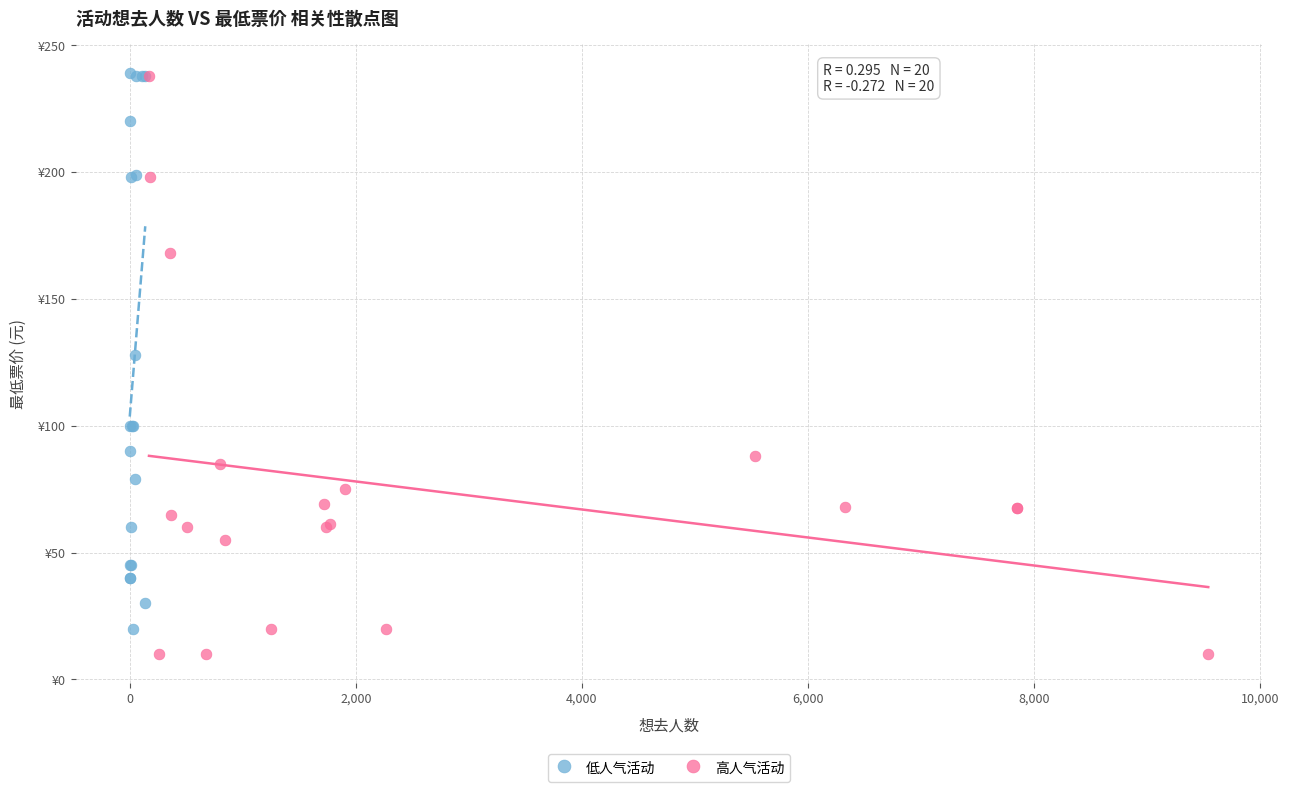

What are all the series names shown in the legend?

低人气活动, 高人气活动